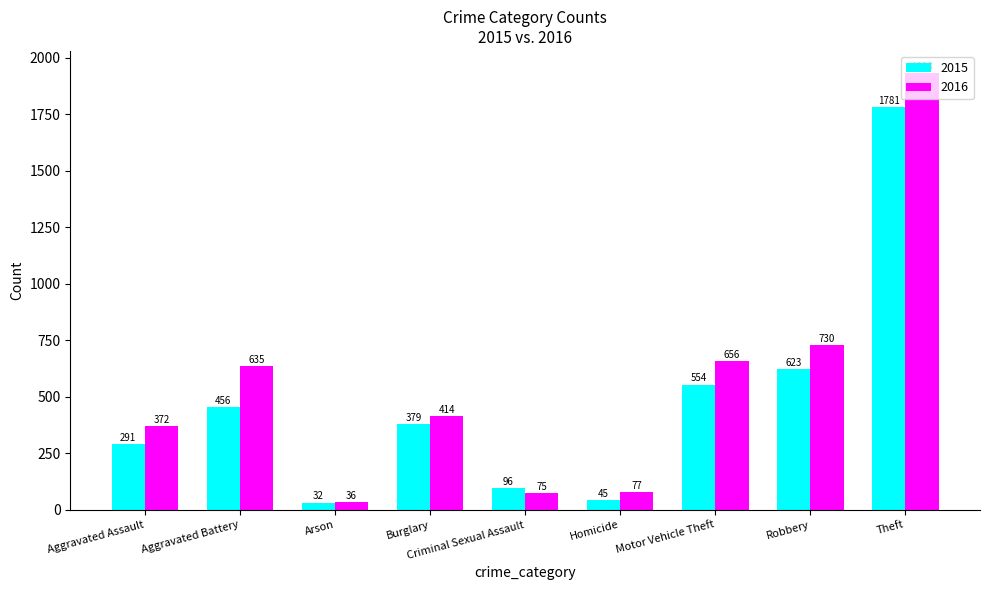

What position from the right is Criminal Sexual Assault?

5